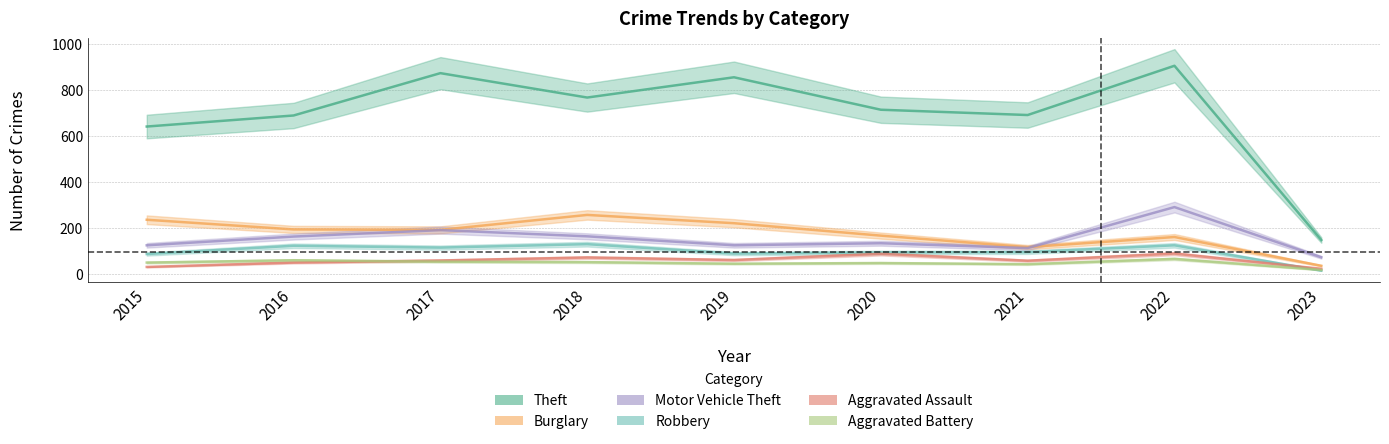

Is the value of Robbery at 2022 greater than the value of Motor Vehicle Theft at 2022?

No